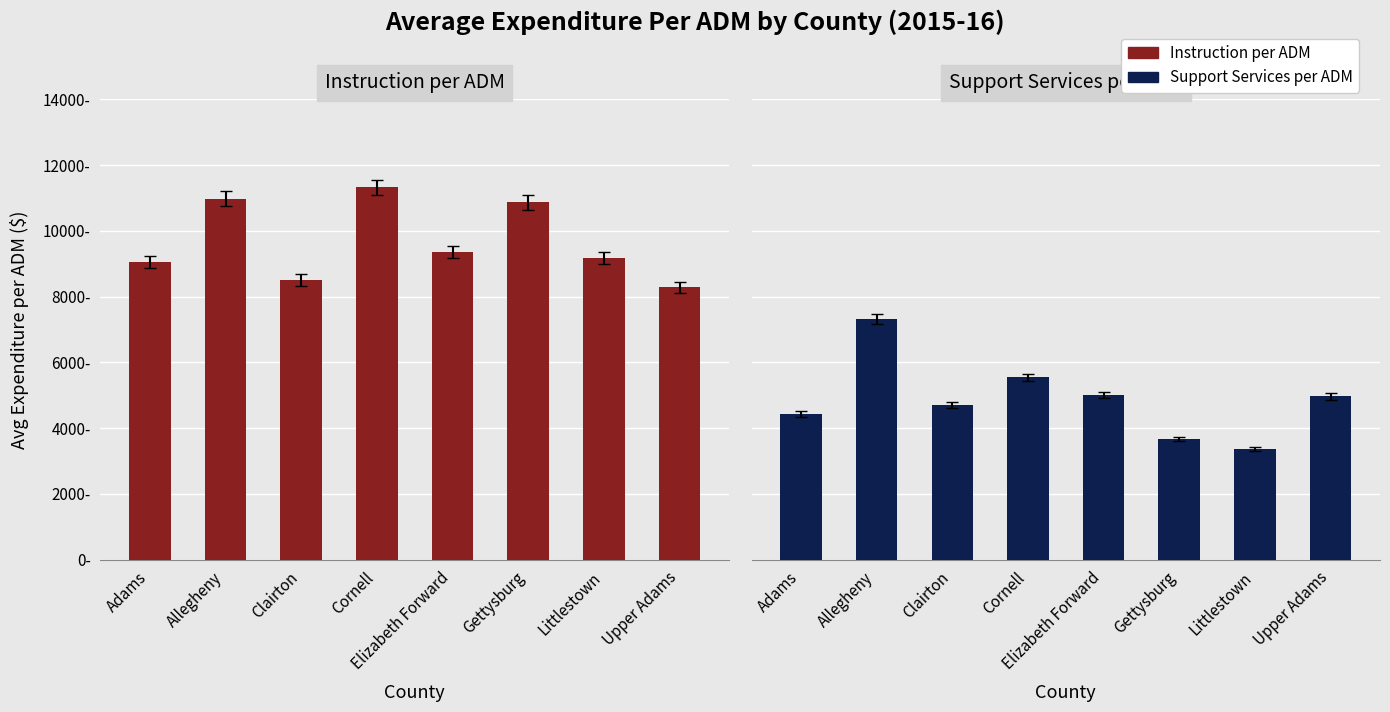

How many bars are there in each group?

2